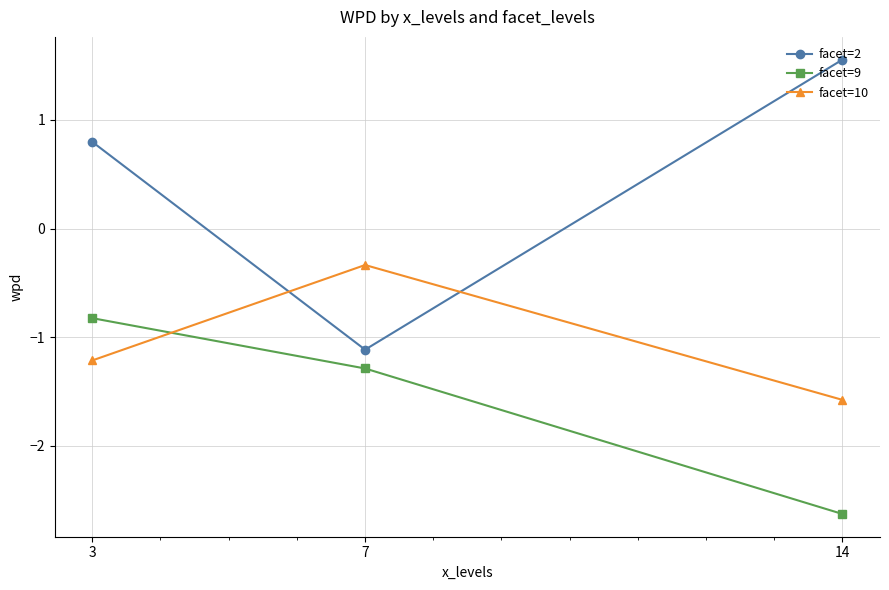

Is this an area chart (filled region under the line)?

No